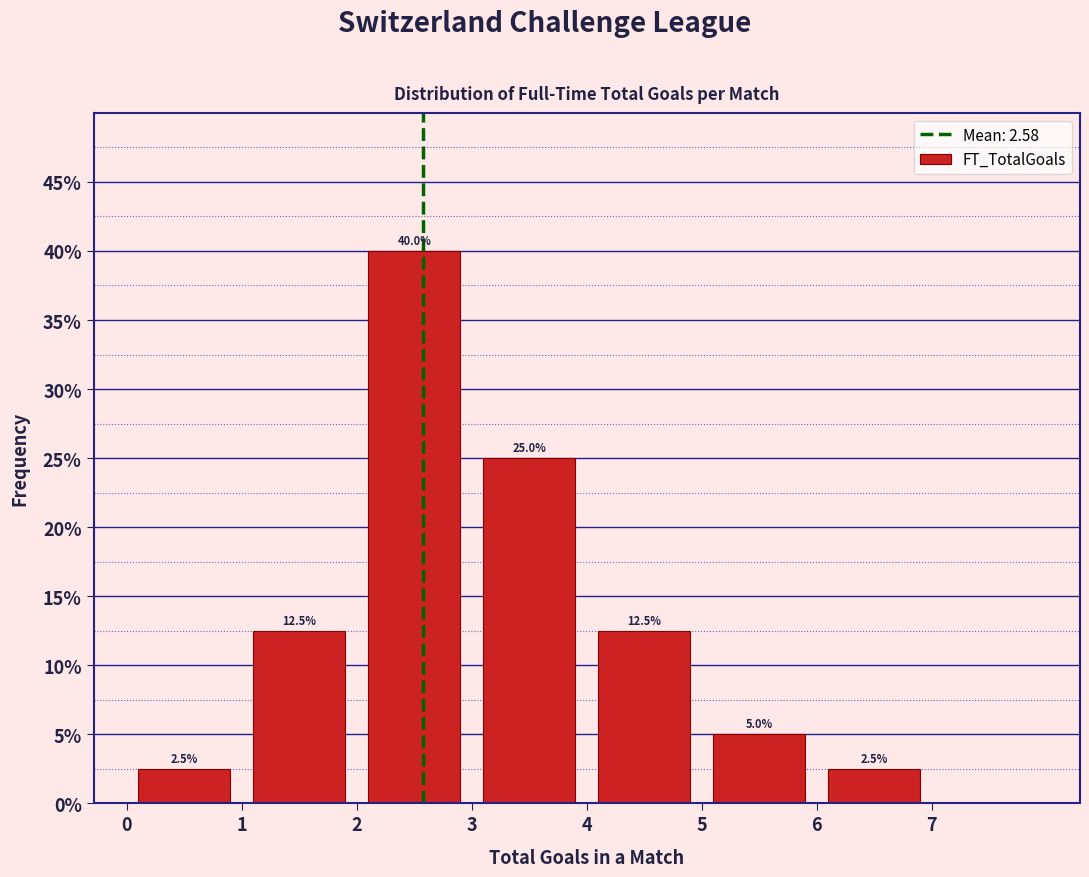

Over which range of the x-axis is the bar tallest?

2 to 3